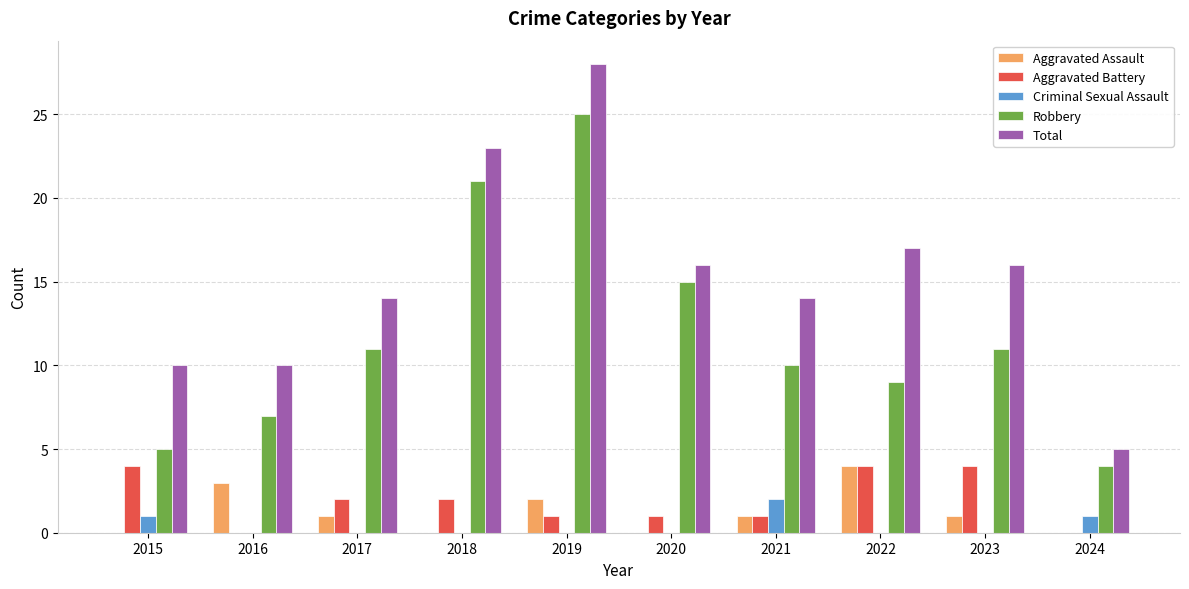

What is the spread (max minus min) of values at 2019?

28